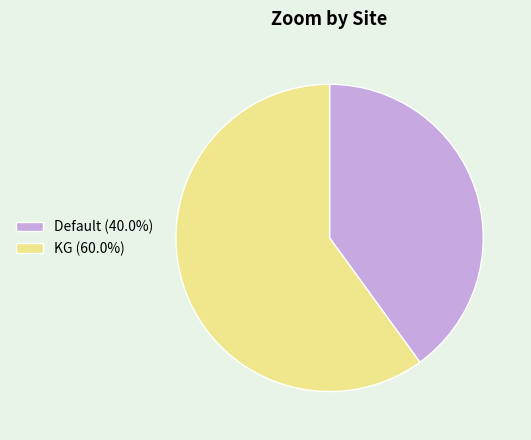

Combined, do KG (60.0%) and Default (40.0%) account for over 50%?

Yes